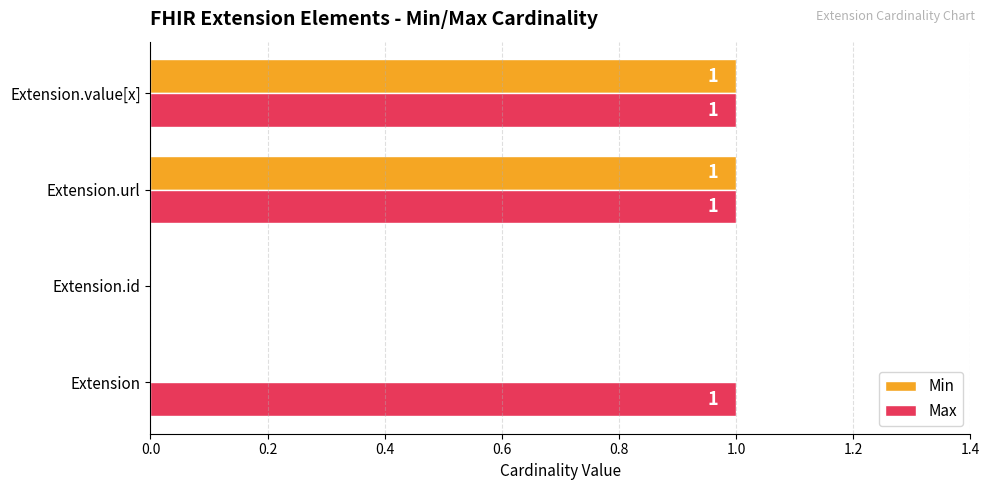

Where is Max nearest to the value 0?

Extension.id